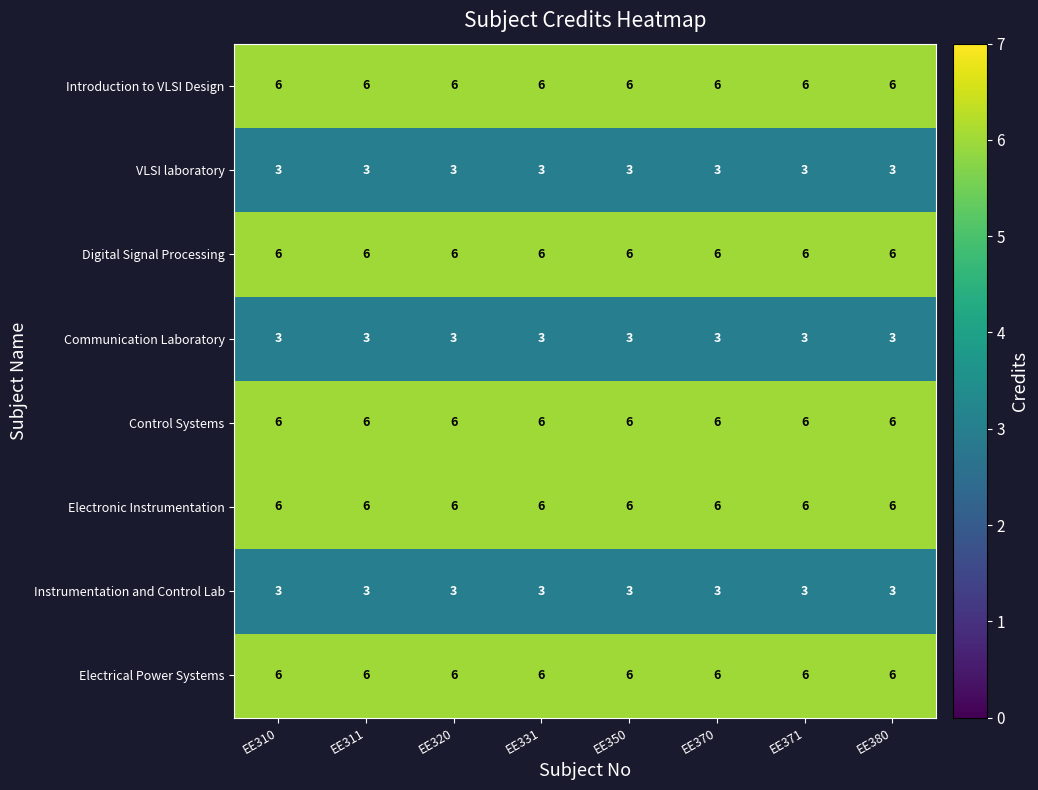

Is it true that Communication Laboratory equals 1 at EE370?

False